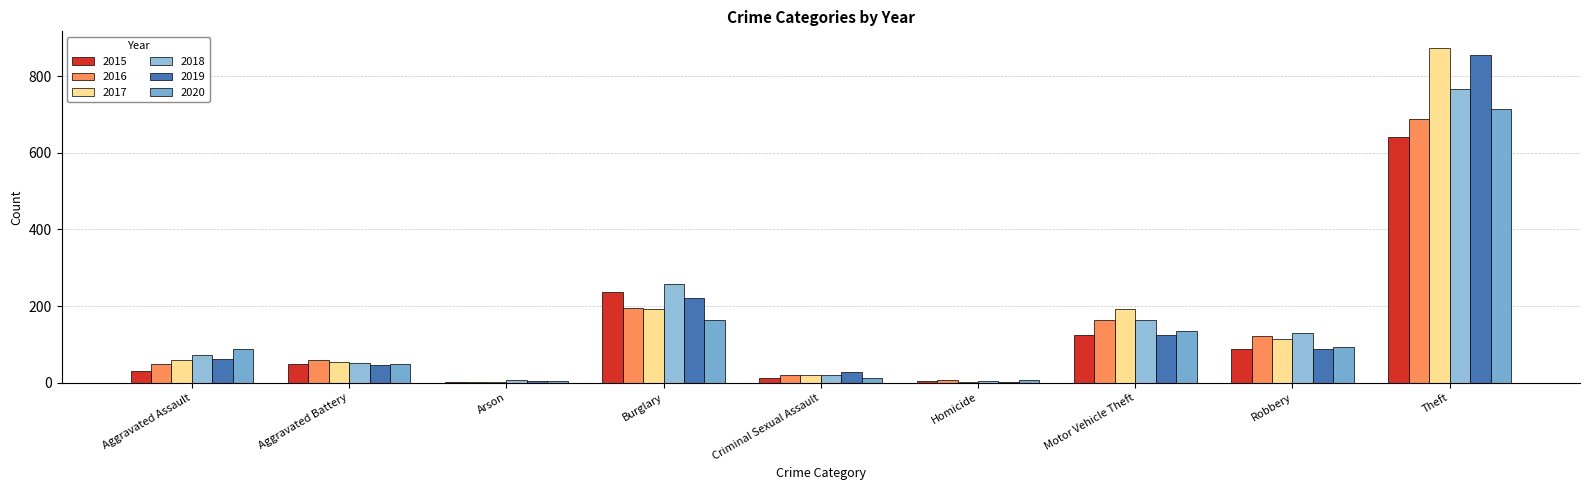

Does the chart contain stacked bars?

No